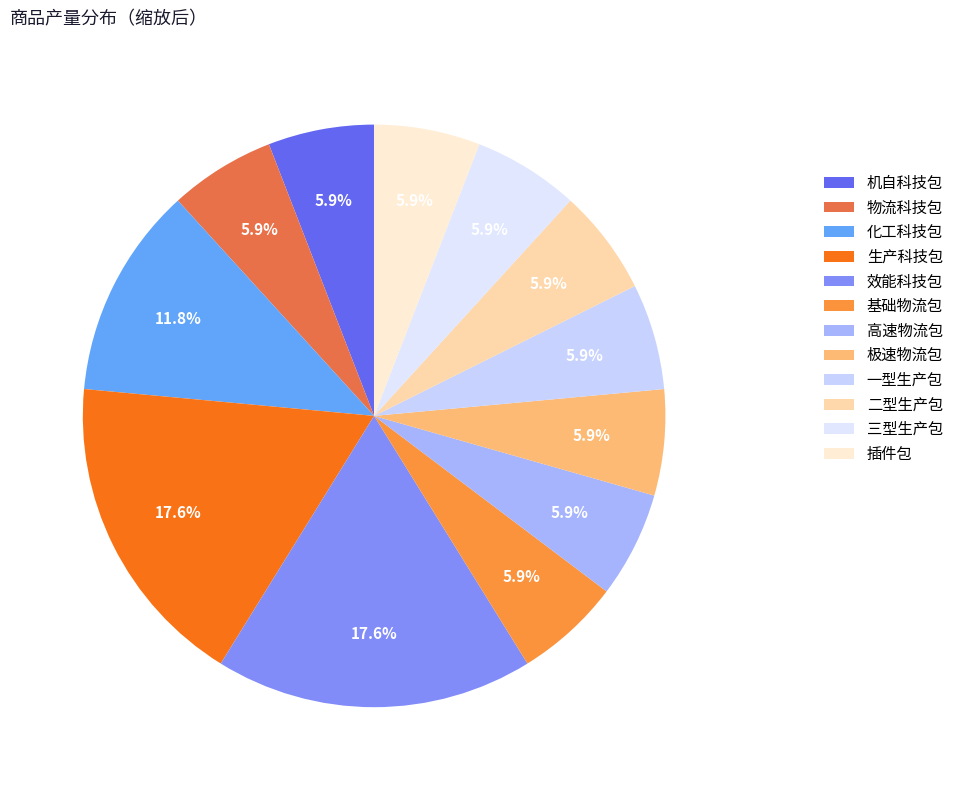

Is the sum of 效能科技包 and 化工科技包 greater than half?

No